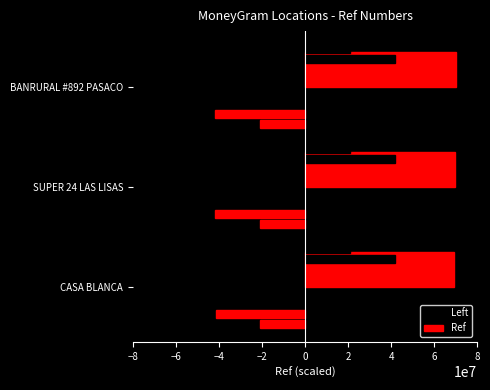

How many groups of bars are there?

3